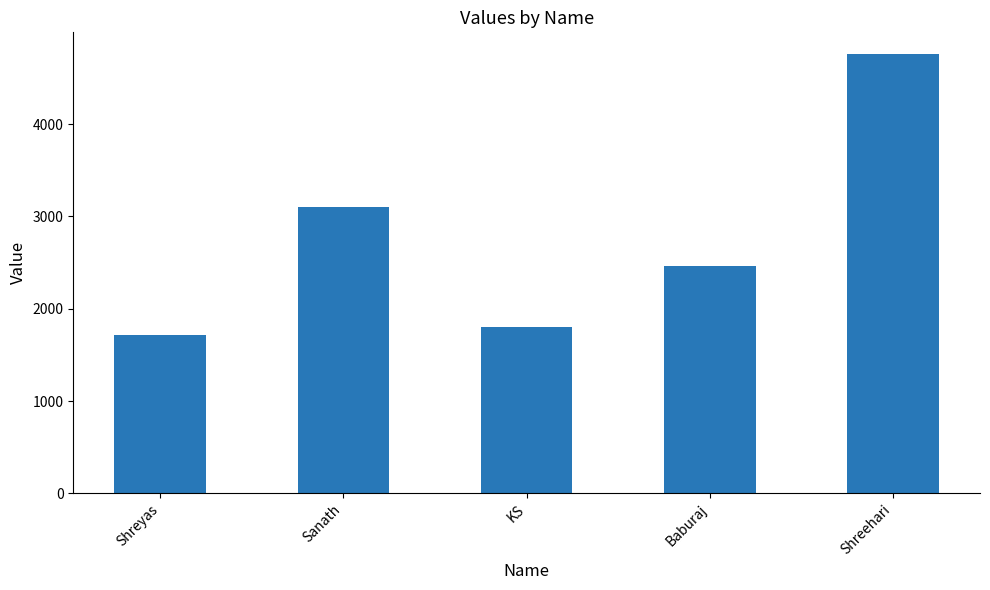

Is it true that the value at Shreehari is 1667?

False